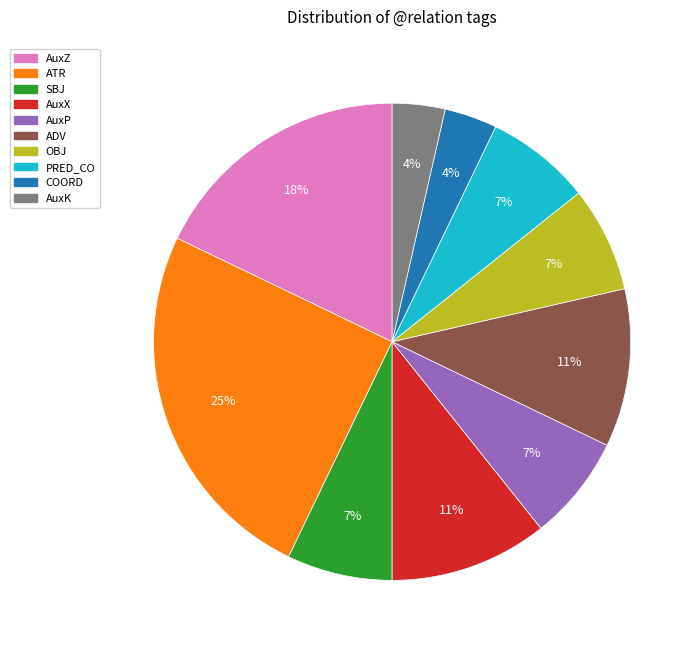

The OBJ slice represents 16% of the pie. True or false?

False